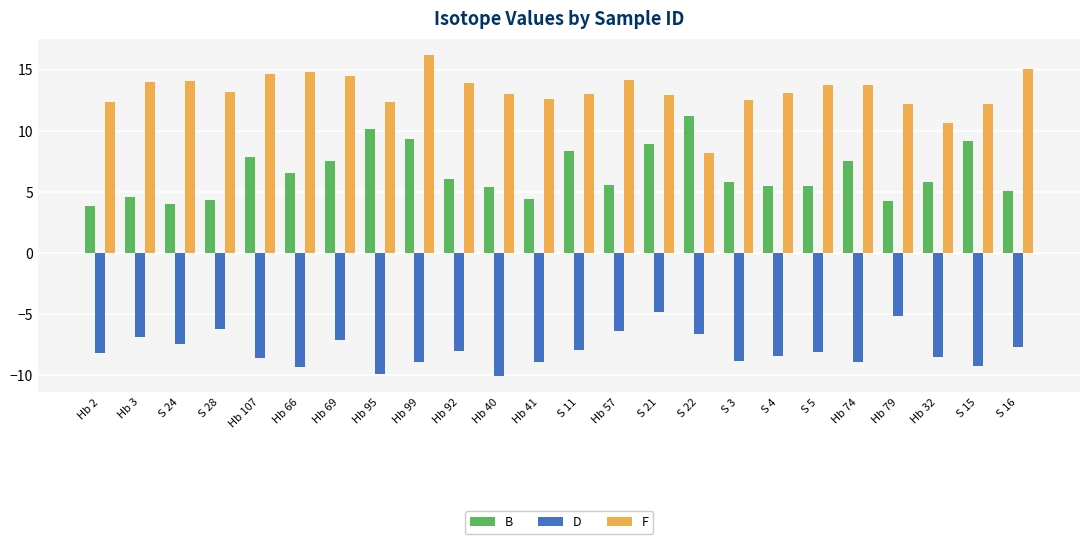

What is the value of the F bar at the 18th from the left?

13.1